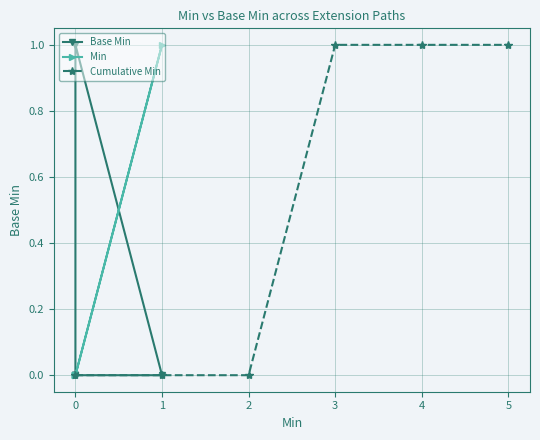

Rank the series at 3 from lowest to highest value.

Base Min, Min, Cumulative Min